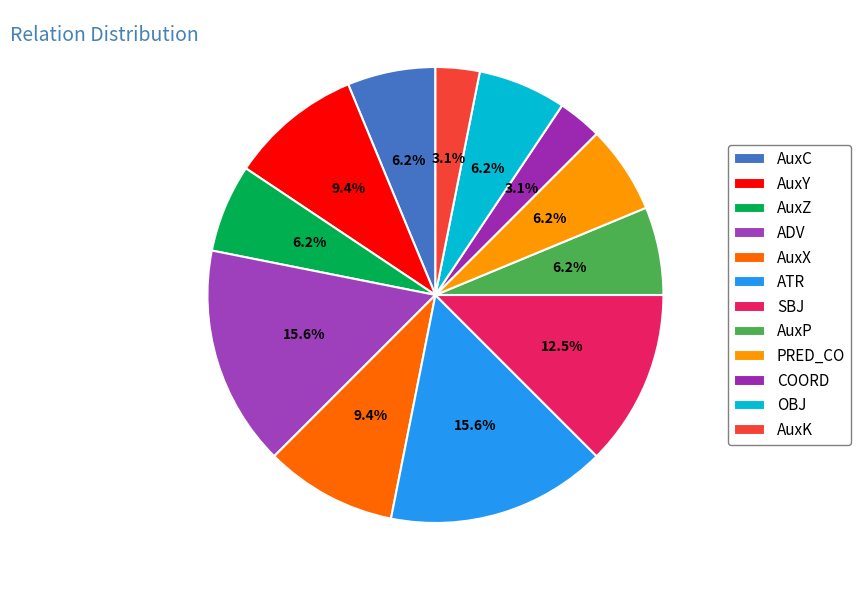

Count the number of slices in the pie.

12